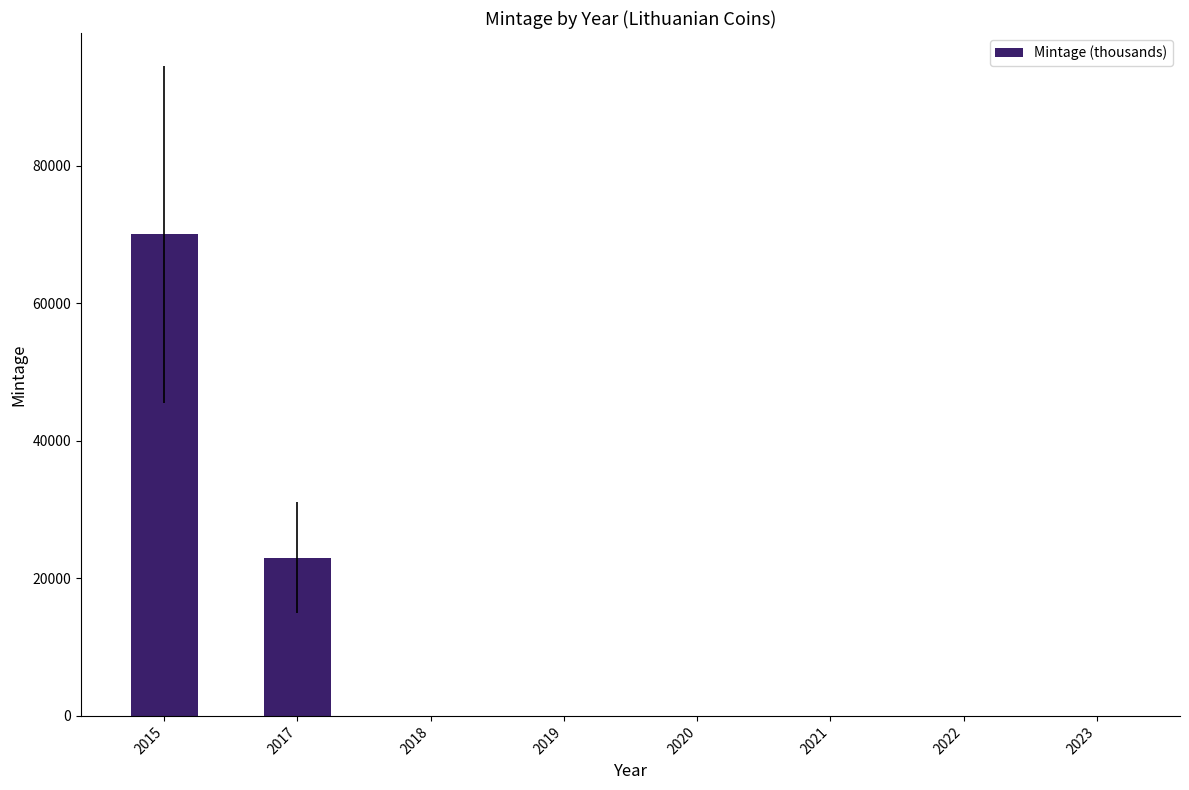

At which label is the value closest to 35023?

2017